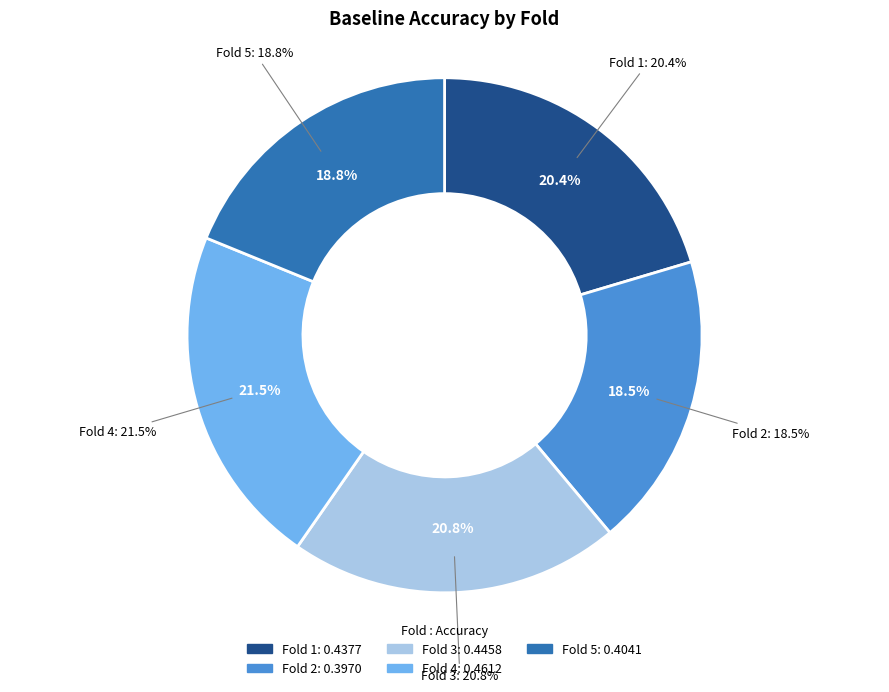

To the nearest percent, what percentage of the pie is 5?

19%